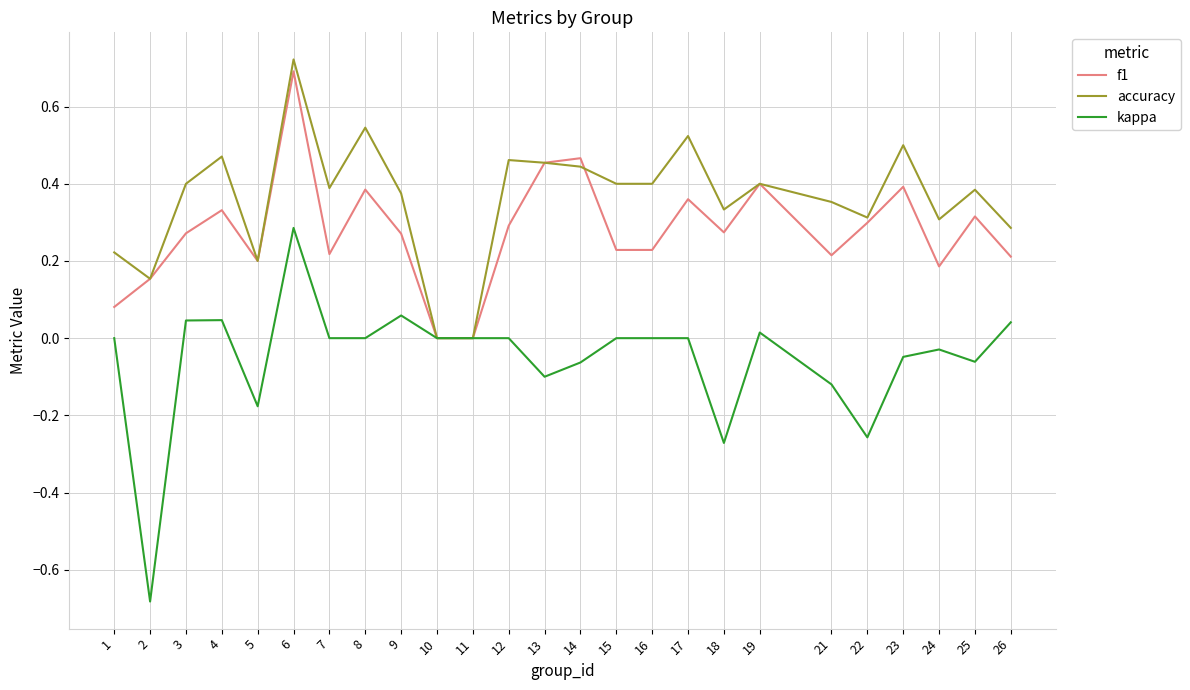

True or false: accuracy has a value of 0.3 at 12.

False